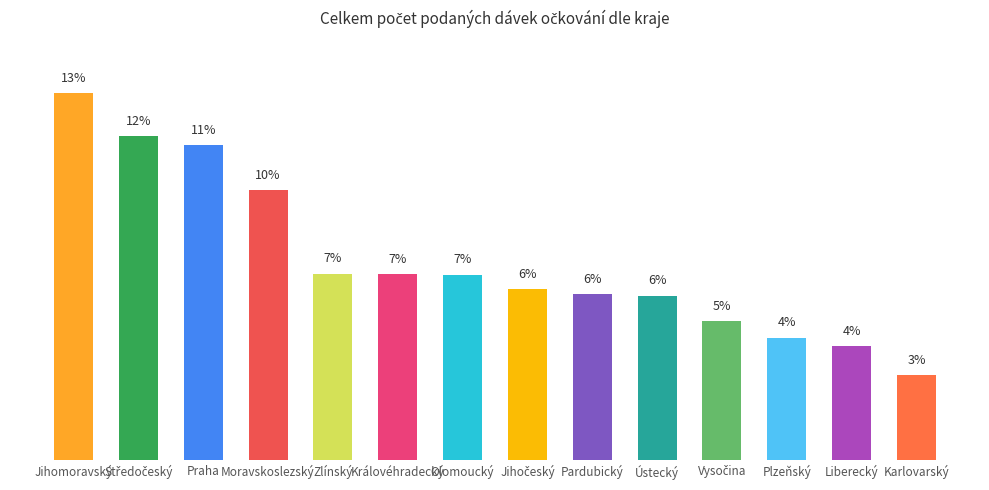

Between Liberecký and Zlínský, which is larger?

Zlínský